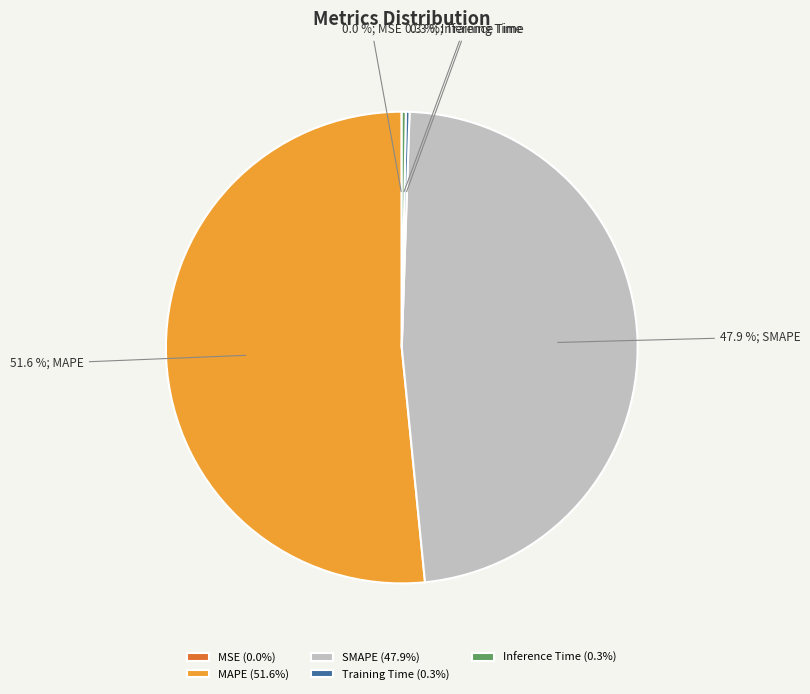

What portion of the pie excludes SMAPE (47.9%)?

52.1%